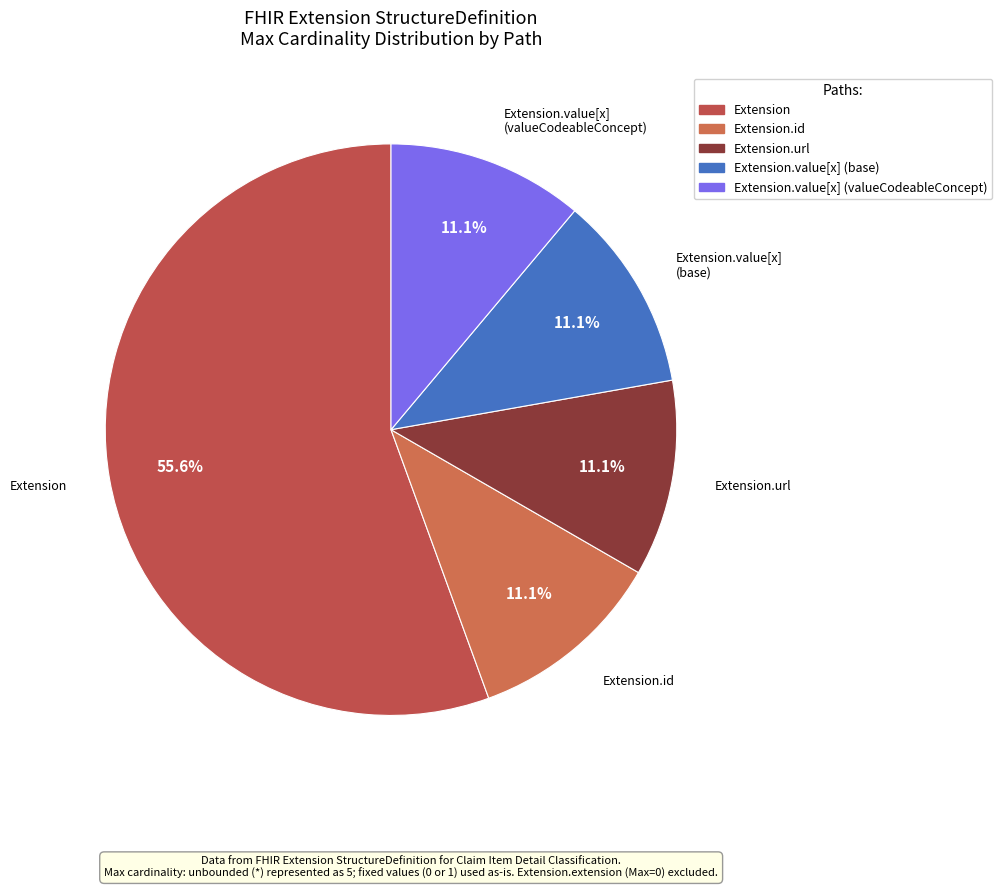

To the nearest percent, what is the difference between the largest and smallest slice percentages?

44%